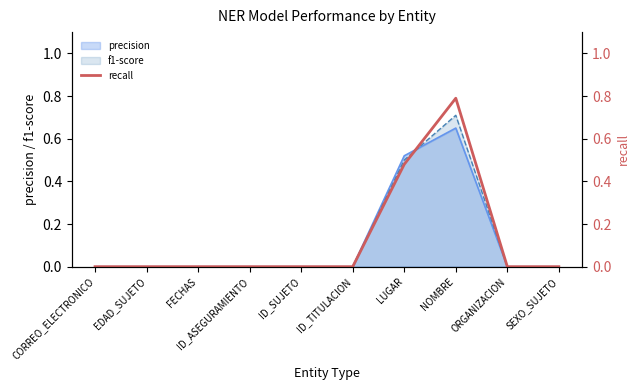

What is the maximum value shown in the chart?

0.8